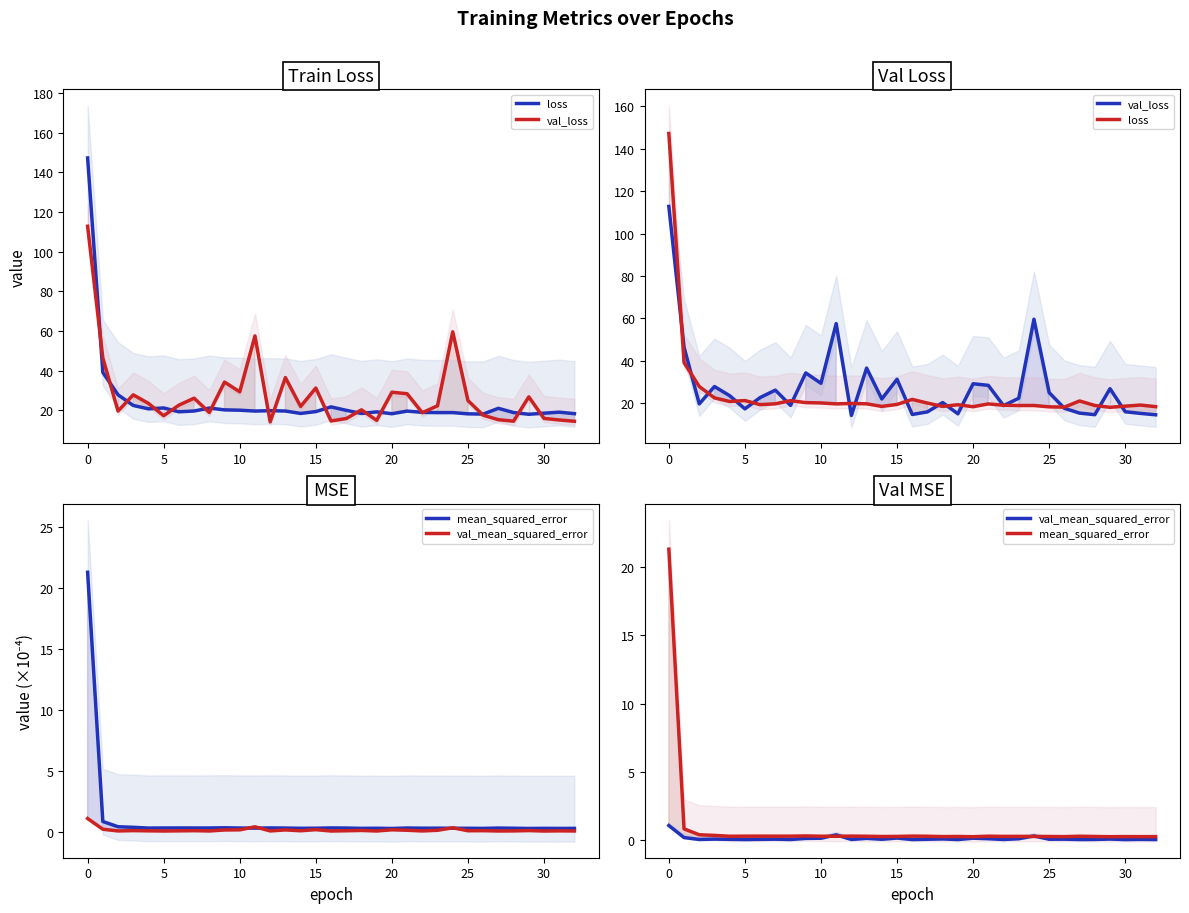

List the series in order of their peak value, lowest first.

val_mean_squared_error, mean_squared_error, val_loss, loss